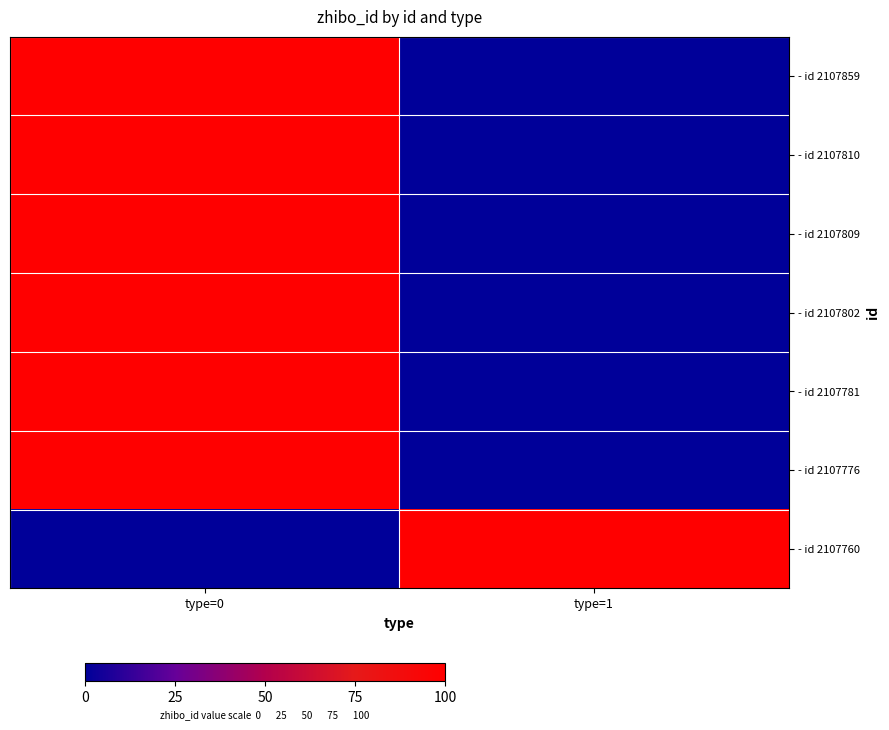

At which category is the sum across all series the highest?

type=0